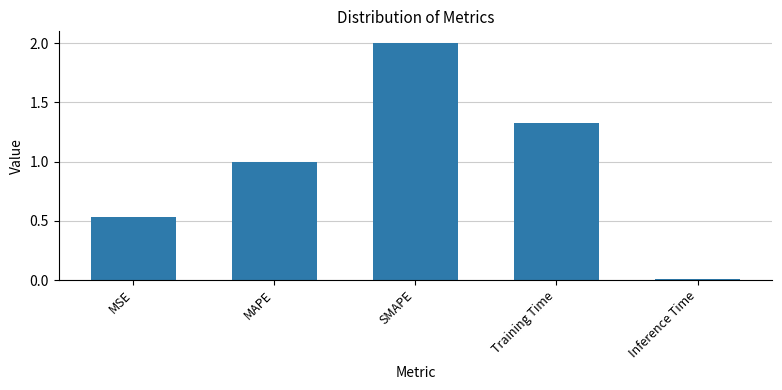

List the labels in order of value, smallest first.

Inference Time, MSE, MAPE, Training Time, SMAPE